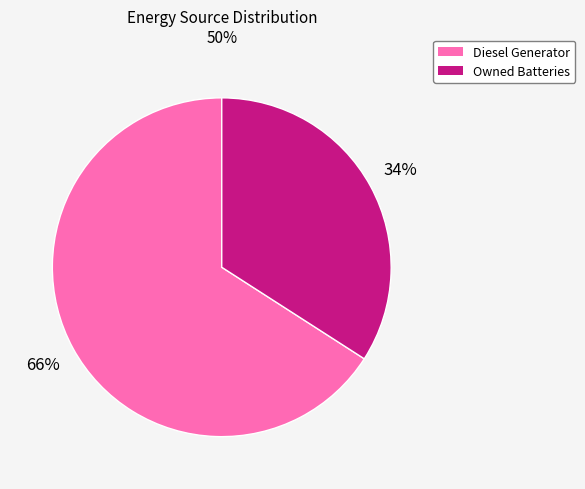

To the nearest percent, what portion does Diesel Generator represent?

66%